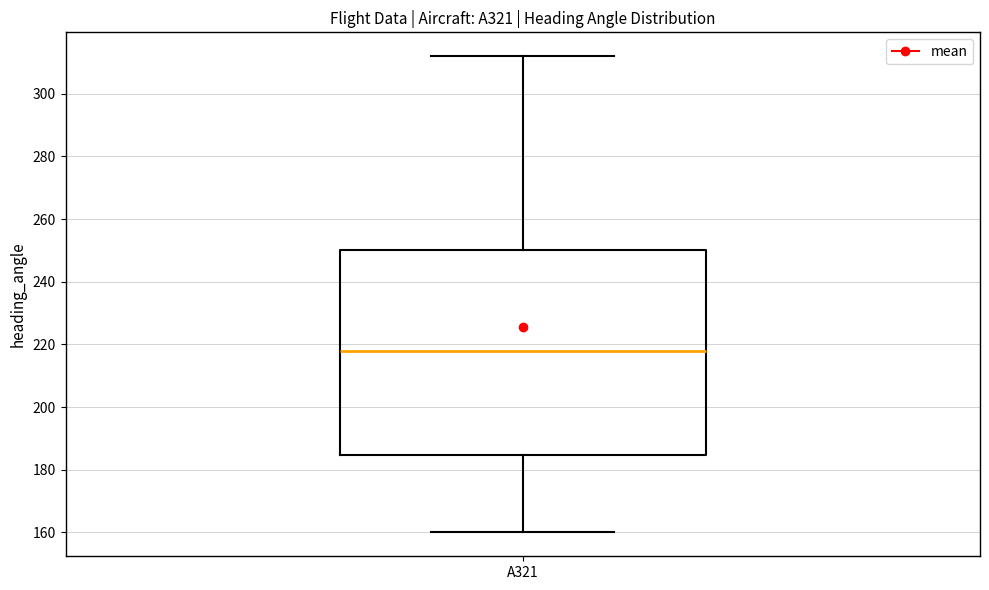

Read this box plot against the y-axis: the position of the median line, the range covered by the box, and the ends of both whiskers. The values are not printed on the chart, so give them approximately, as read against the axis.

median 218, box 184 to 250, whiskers 160 to 312